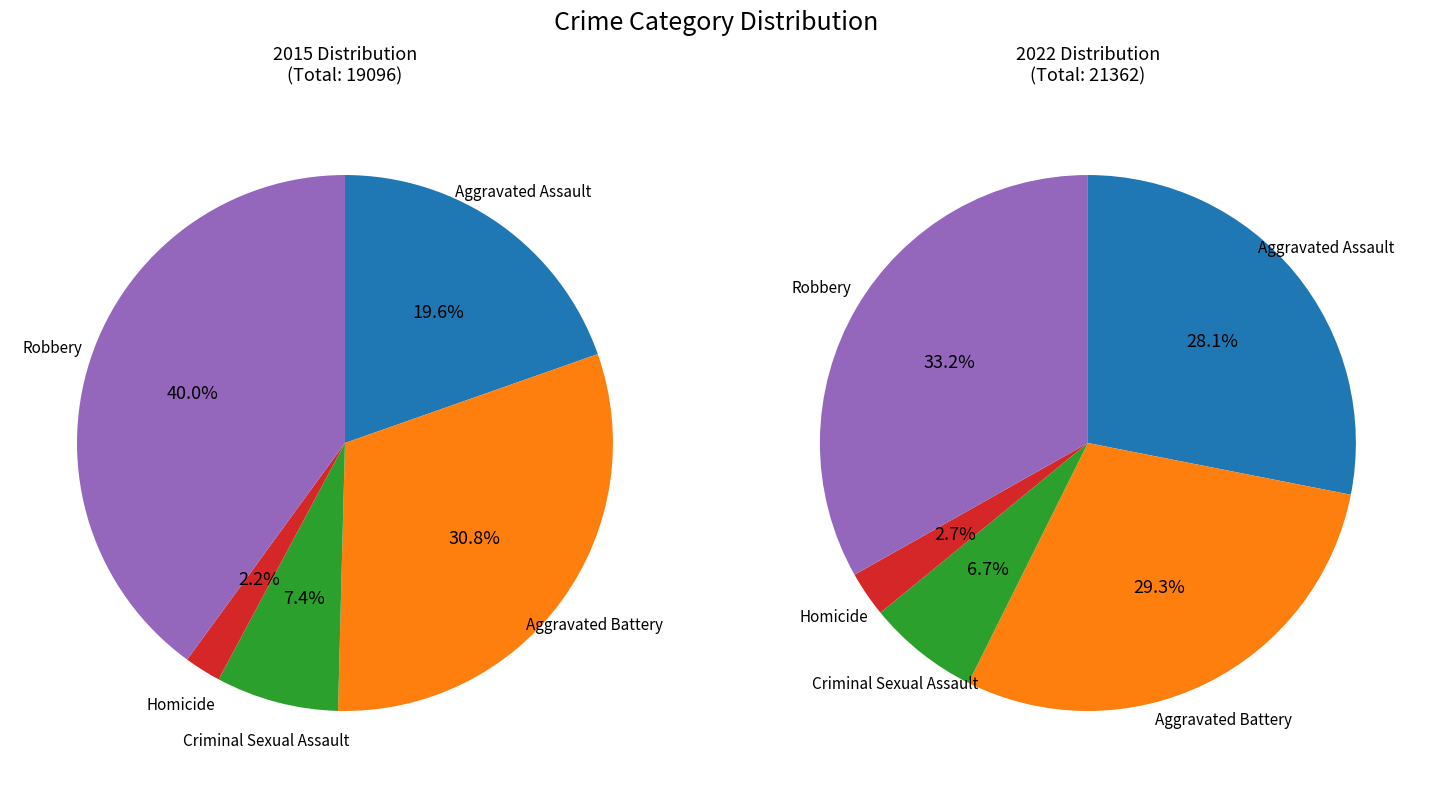

Rank the series by their maximum value, from lowest to highest.

values_2022, values_2015